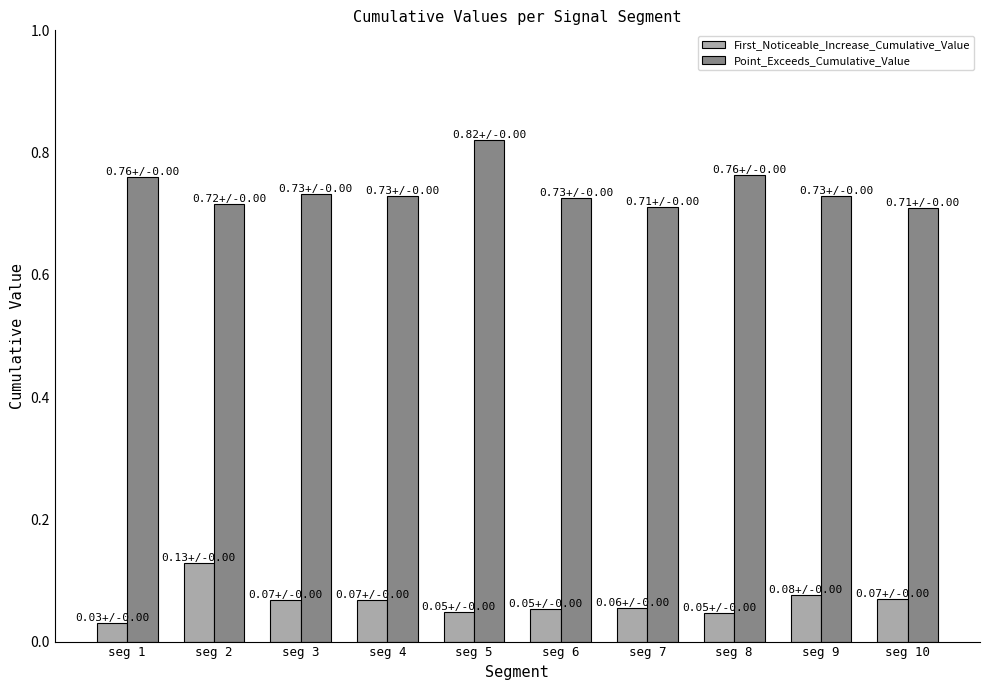

What is the sum of the Point_Exceeds_Cumulative_Value values at seg 9 and seg 5?

1.5